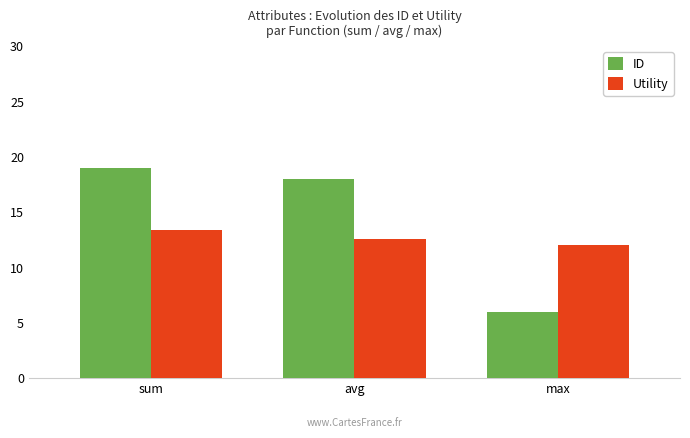

What is the difference between the ID values at avg and max?

12.0